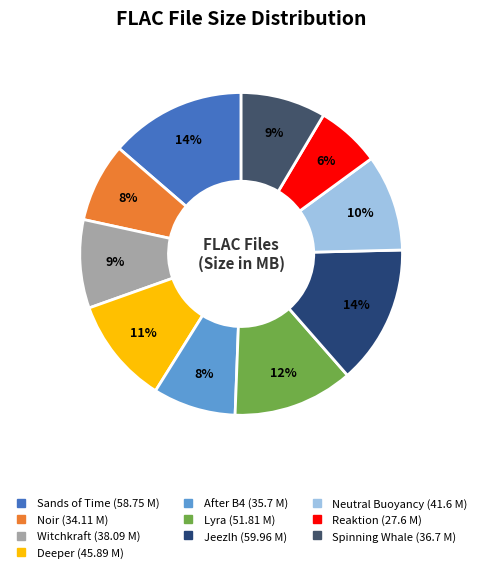

Is there a majority slice in this chart?

No